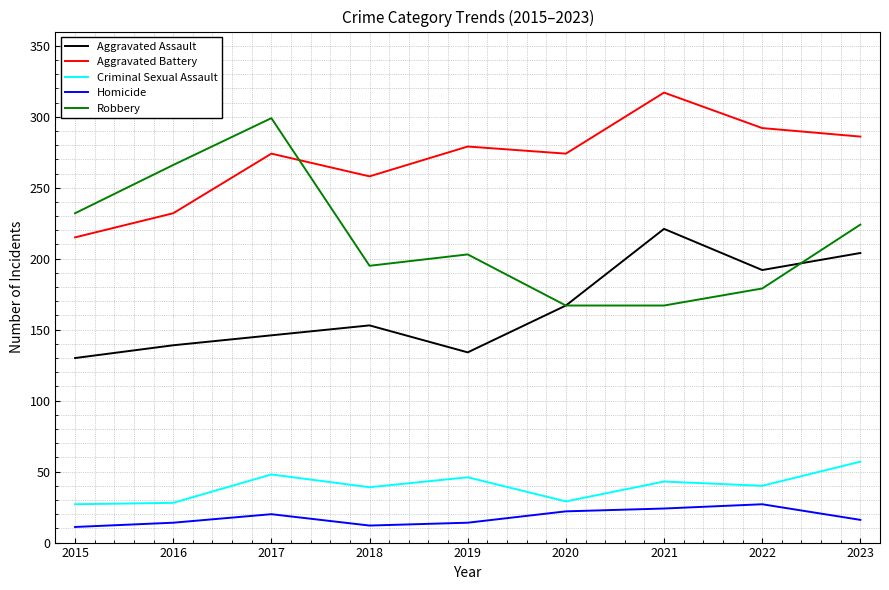

Which category has the highest value in the Robbery series?

2017